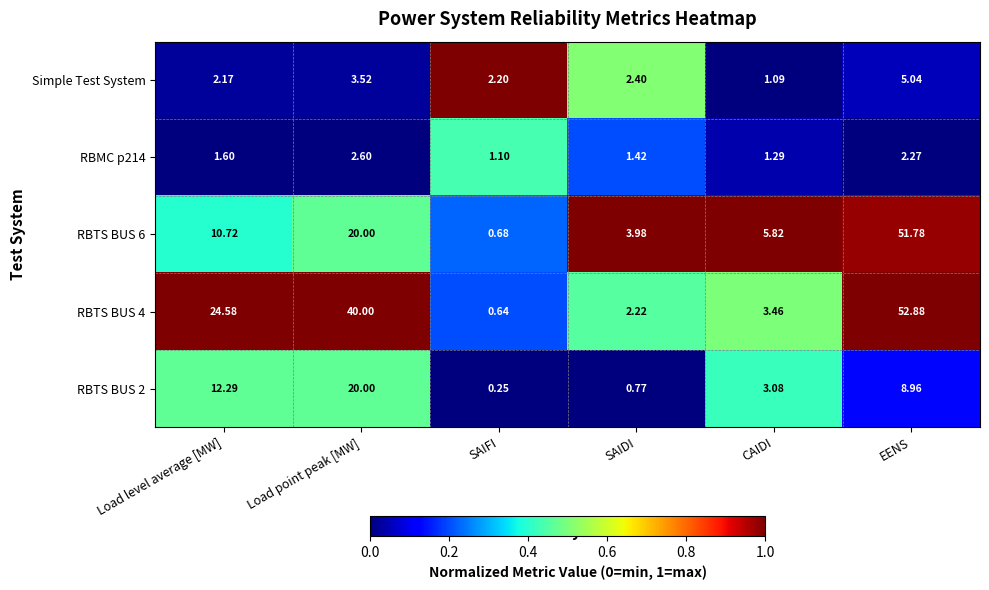

Where is RBMC p214 nearest to the value 1?

SAIFI